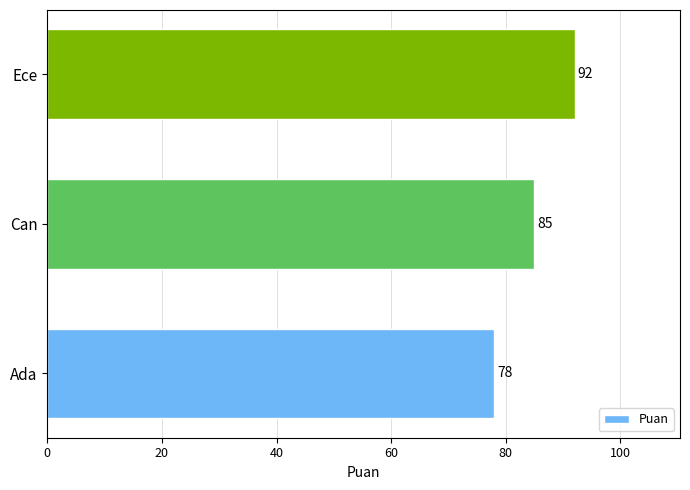

Count the number of categories in the chart.

3